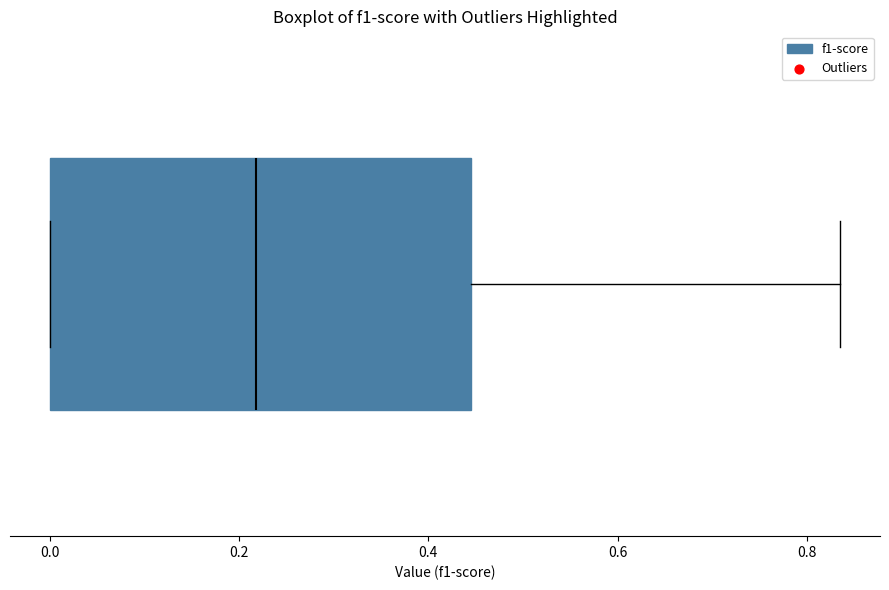

Transcribe this box plot: give where the median line is, the range the box spans, and where the two whiskers end, as read against the x-axis. The values are not printed on the chart, so give them approximately, as read against the axis.

median 0.22, box 0.00 to 0.44, whiskers 0.00 to 0.84